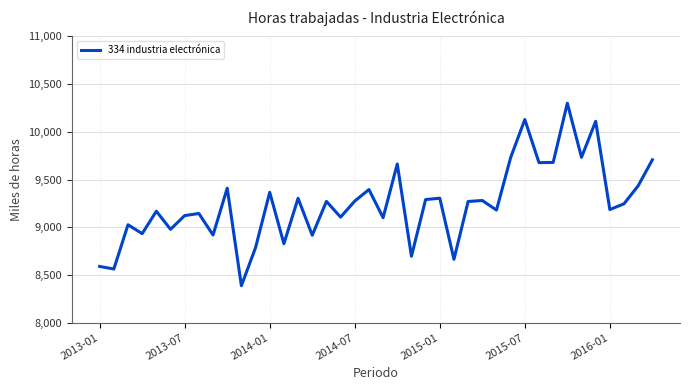

What is the difference between the maximum and minimum values?

1913